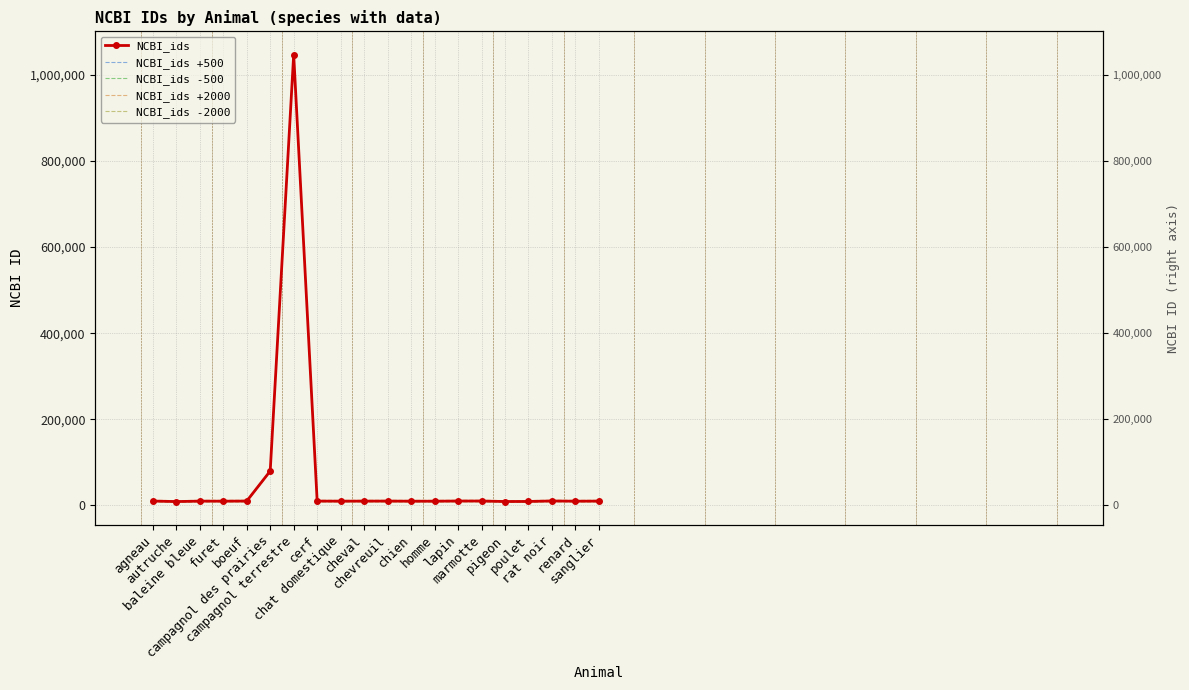

How many data points does each series have?

20